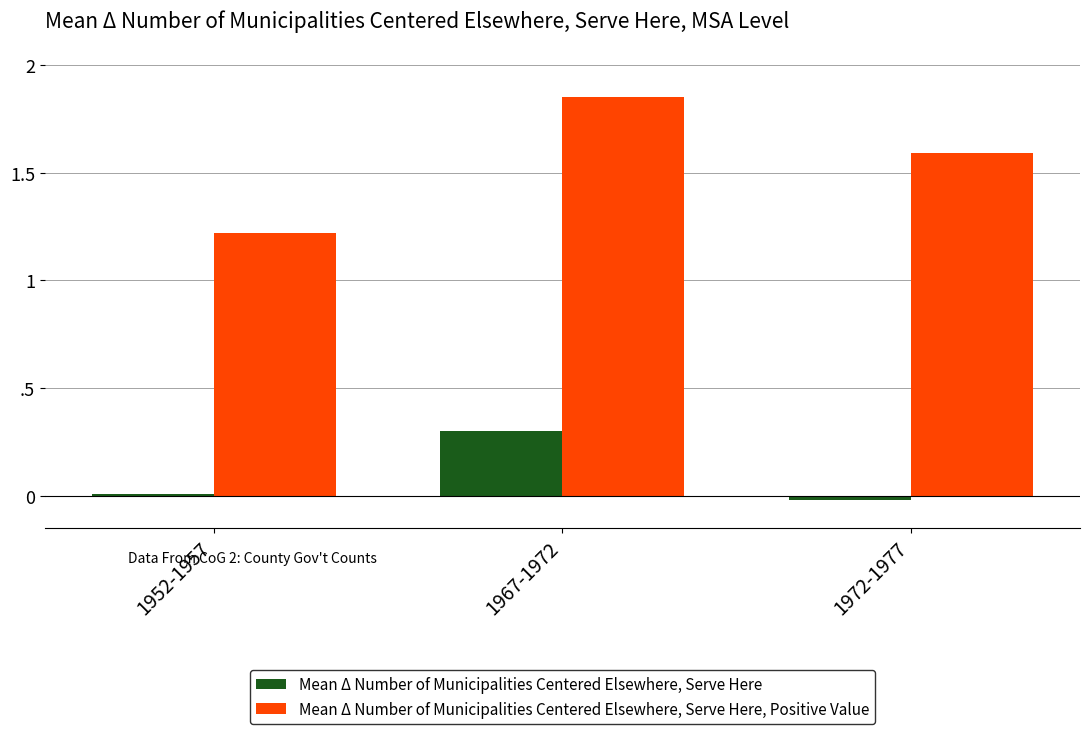

Where is Mean Δ Number of Municipalities Centered Elsewhere, Serve Here, Positive Value nearest to the value 1?

1952-1957